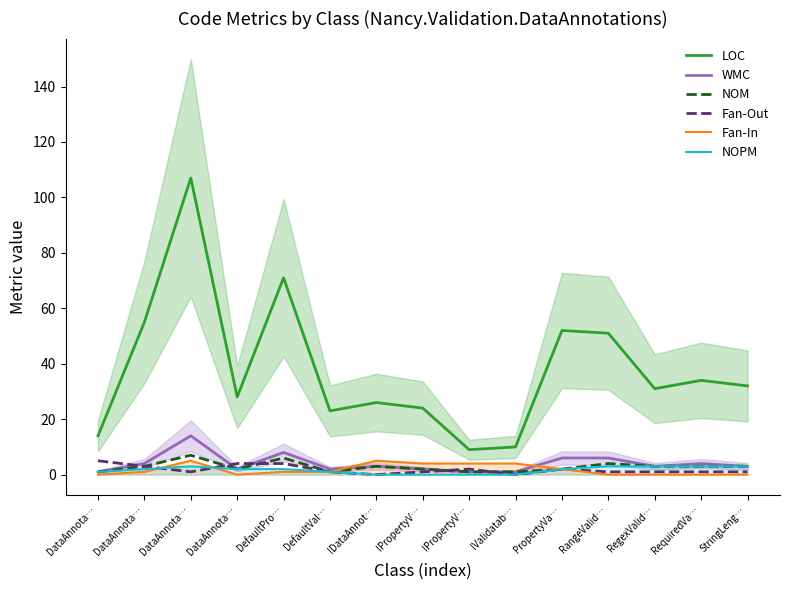

At which label does WMC first exceed 3?

DataAnnota…